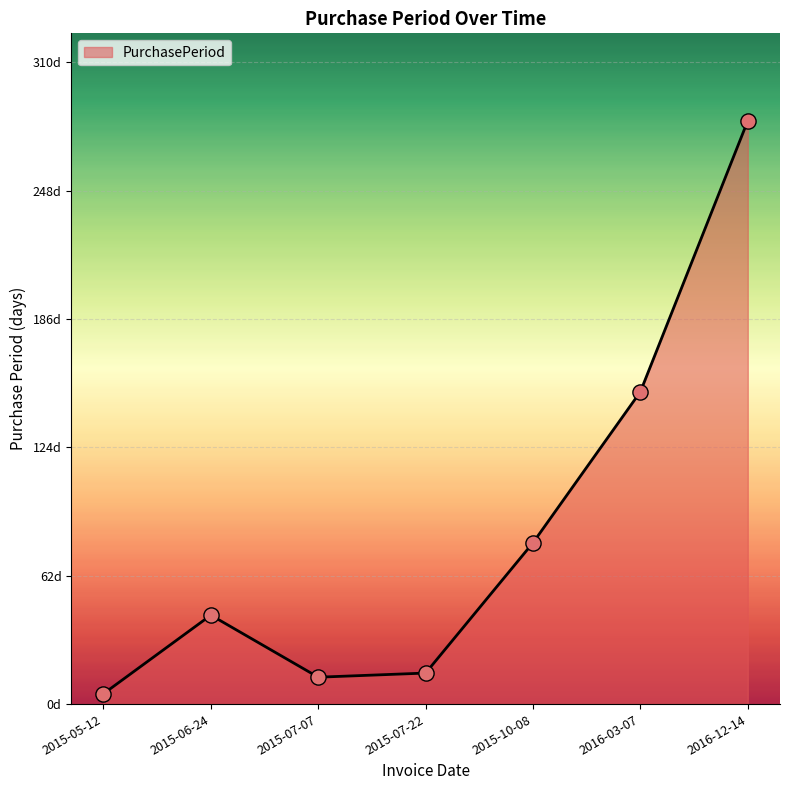

What is the ratio of the value at 2016-03-07 to the value at 2015-07-07?

11.6